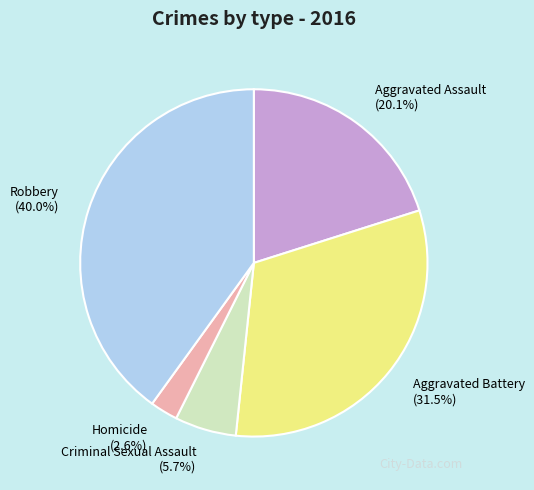

Which has a higher value, Aggravated Assault or Homicide?

Aggravated Assault